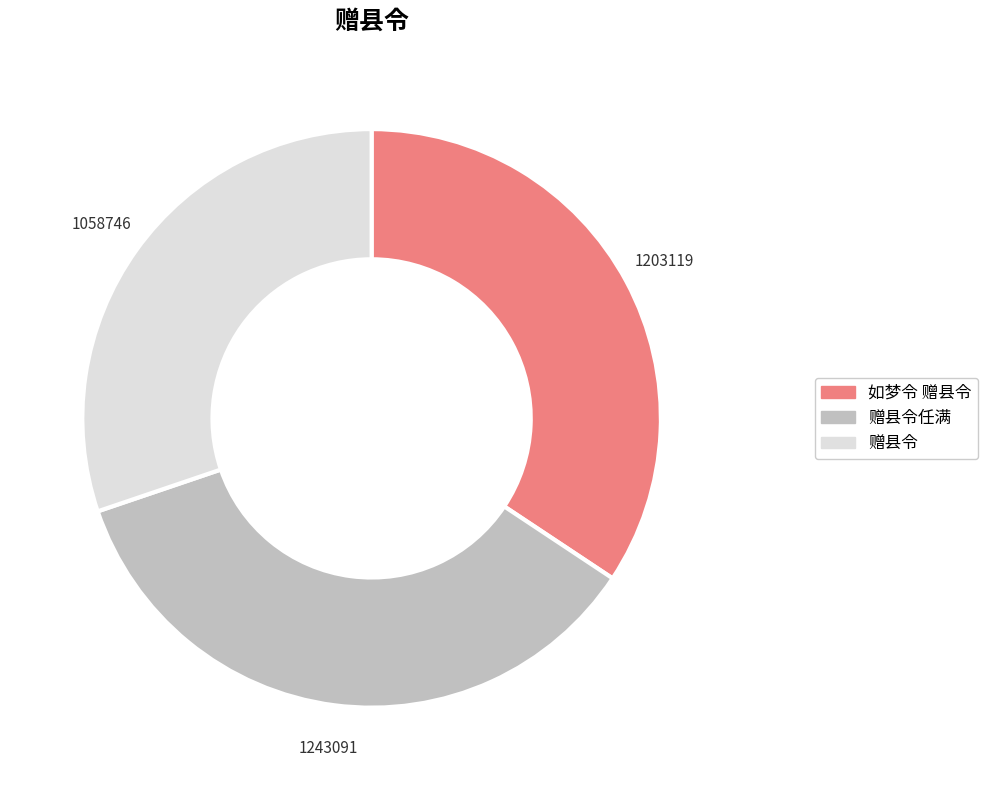

Is there a majority slice in this chart?

No